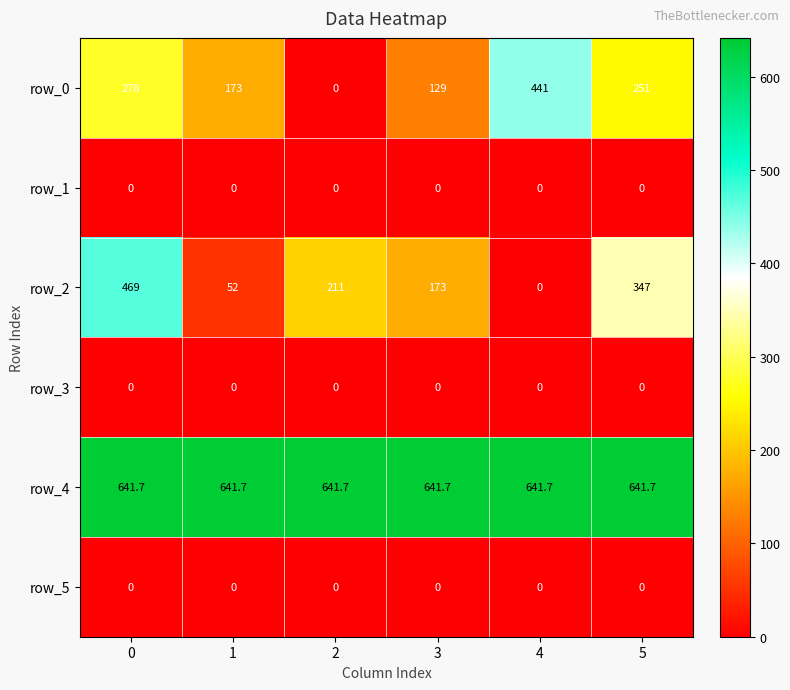

Which series has the largest range (max minus min)?

row_2